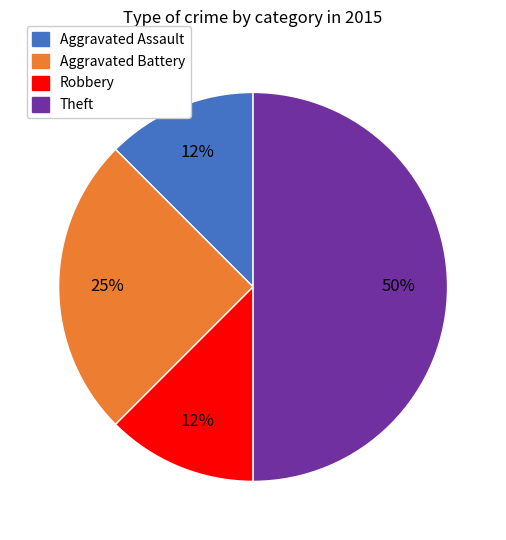

Does Aggravated Battery account for over 50% of the chart?

No